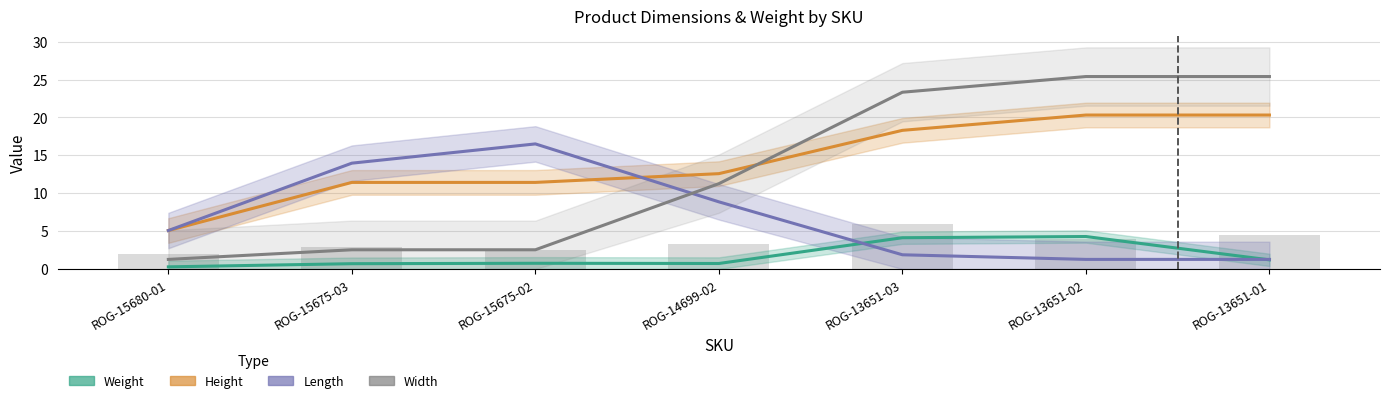

Rank the series by their maximum value, from lowest to highest.

Weight, ts_dimensions_length, ts_dimensions_height, ts_dimensions_width